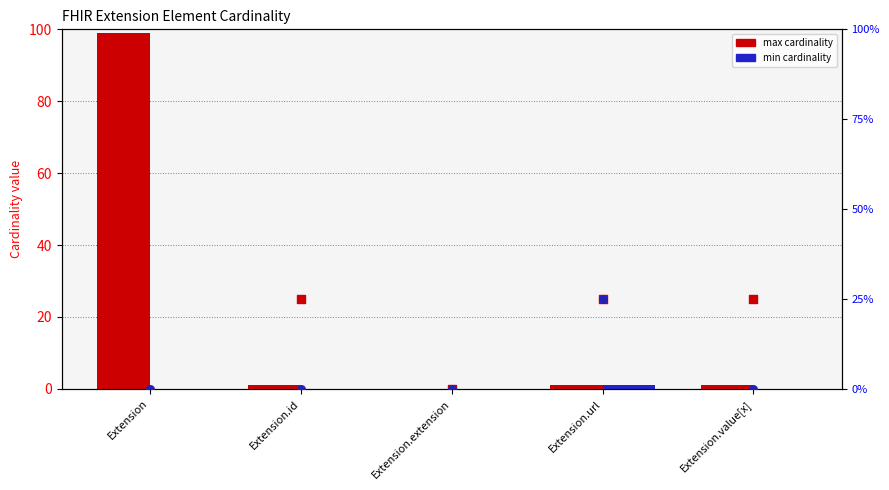

Which series contains the highest Y value?

% of max (right)